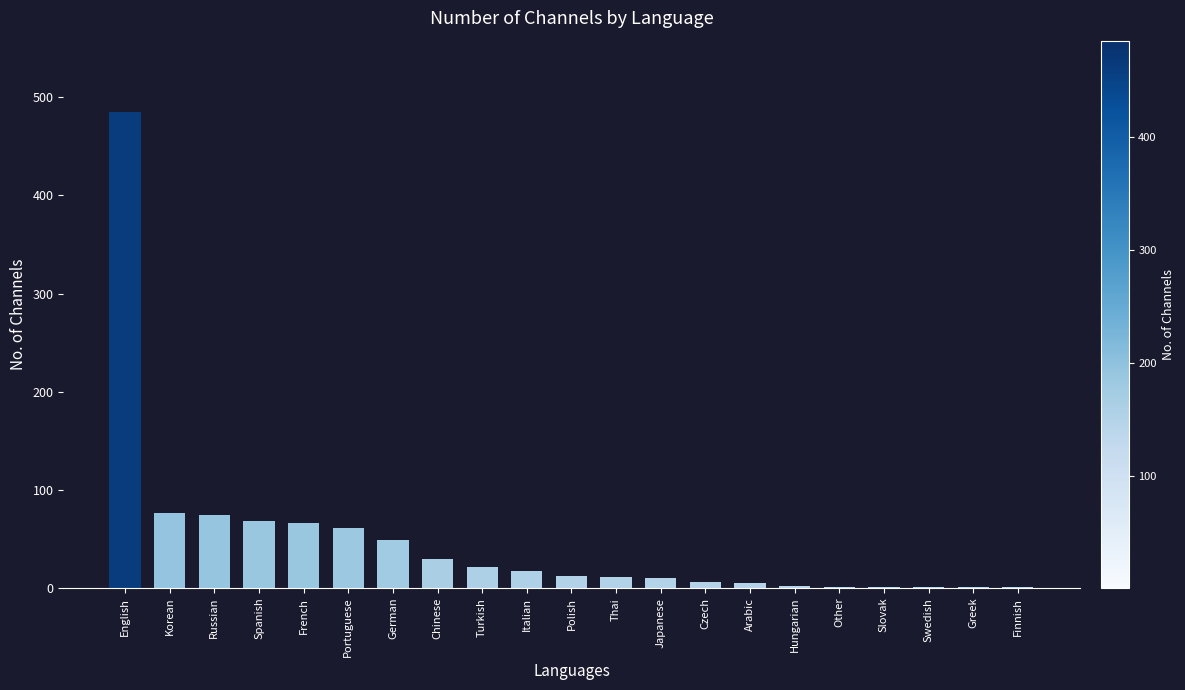

Which has a higher value, Russian or Arabic?

Russian